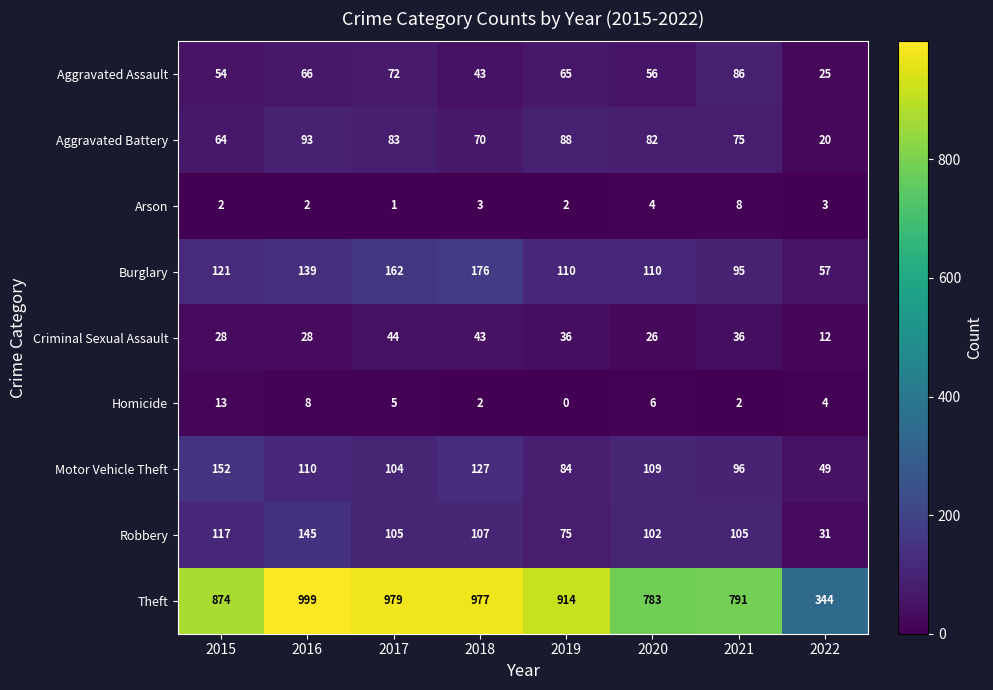

How many series are shown in this chart?

9